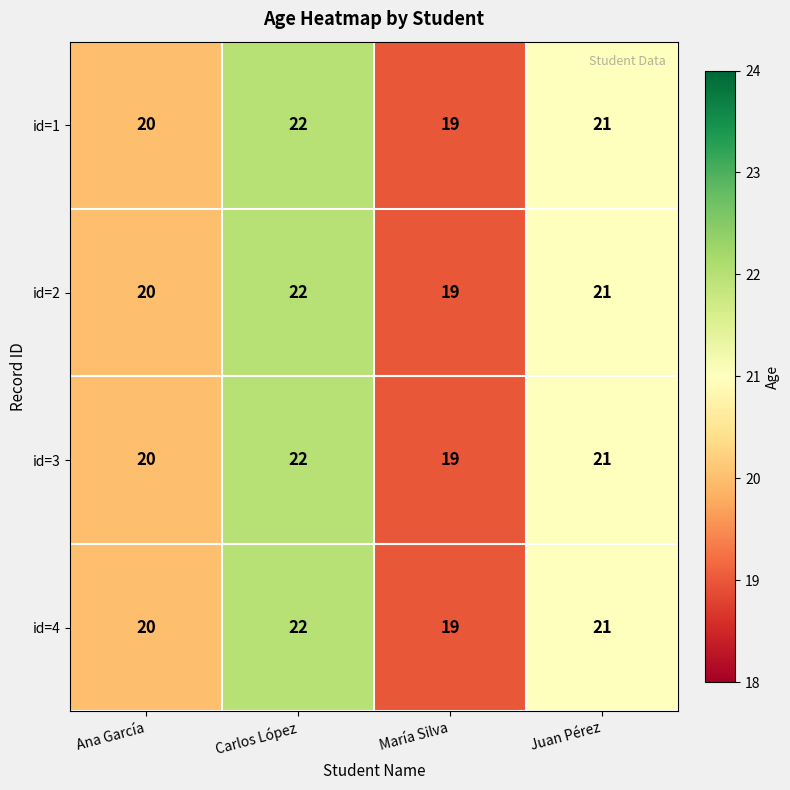

What is the difference between the id=3 values at Carlos López and María Silva?

3